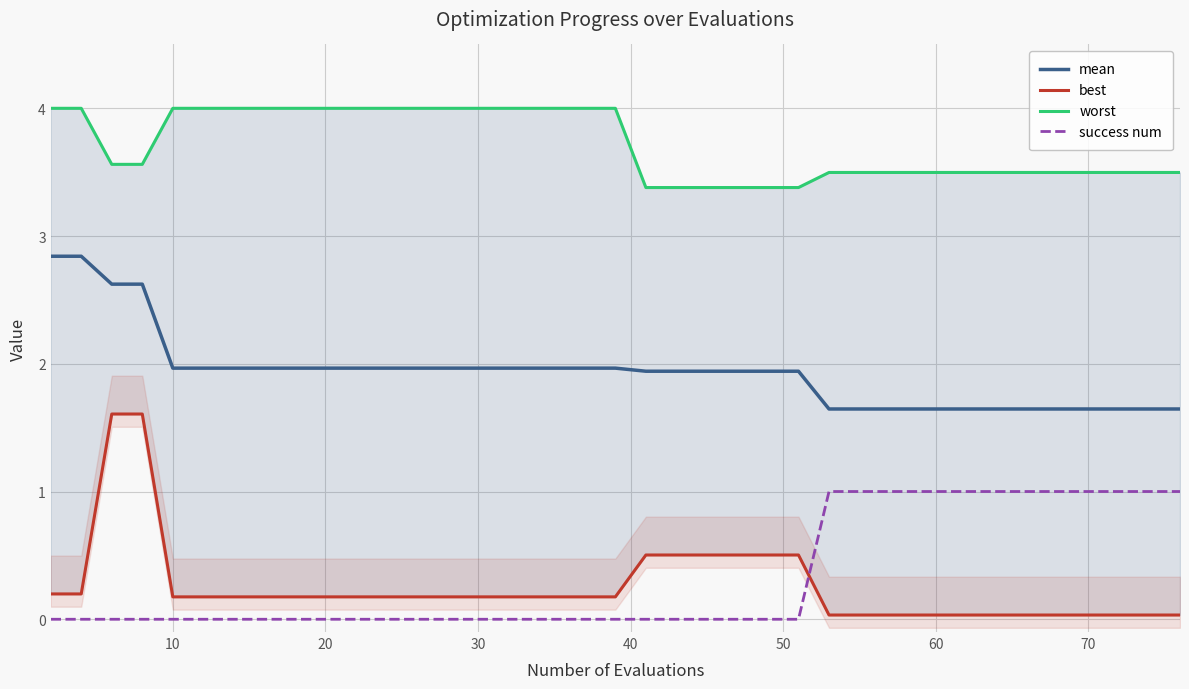

Is it true that success num equals 0.0 at 20?

True